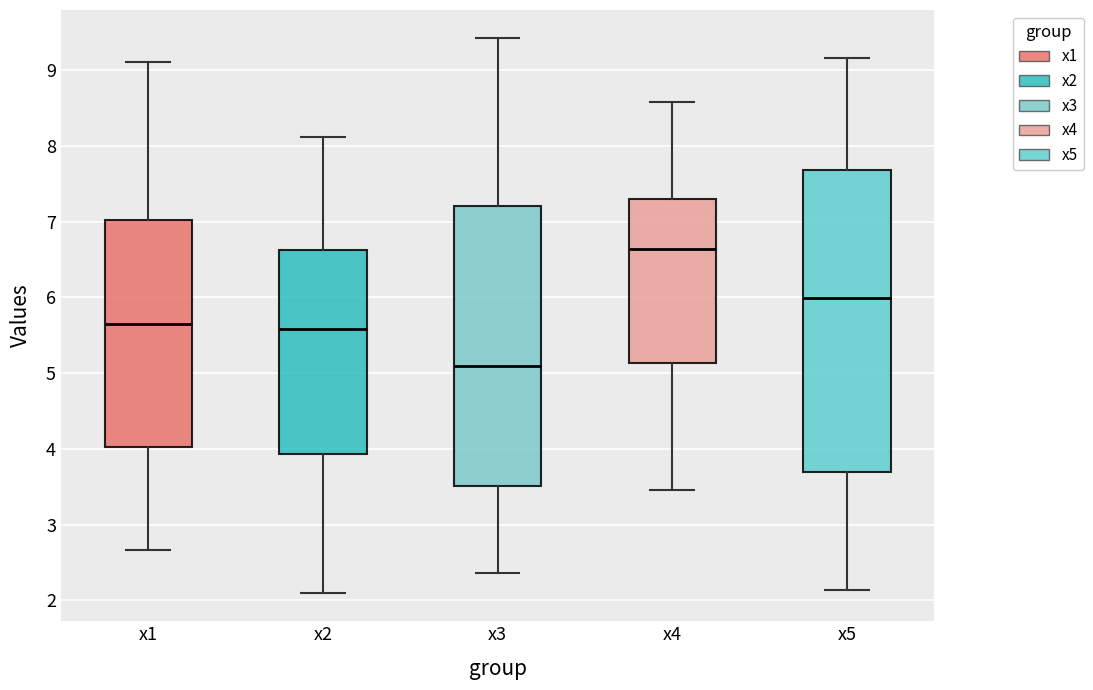

Which box is the tallest, from its lower edge to its upper edge?

x5